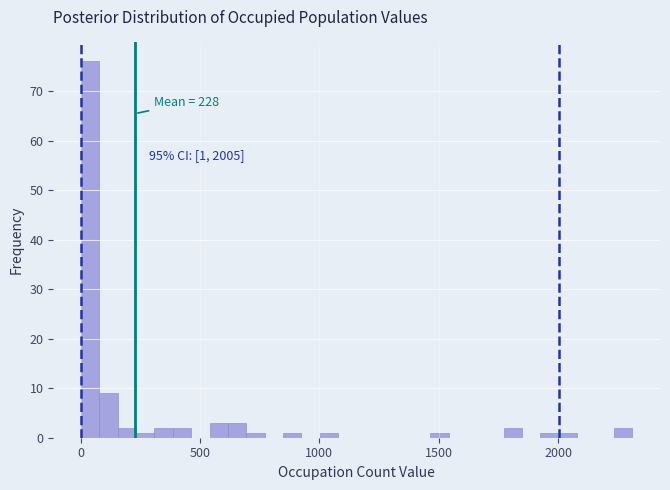

Around what value on the x-axis is the tallest bar? Give the approximate position of its centre, as read against the axis.

50